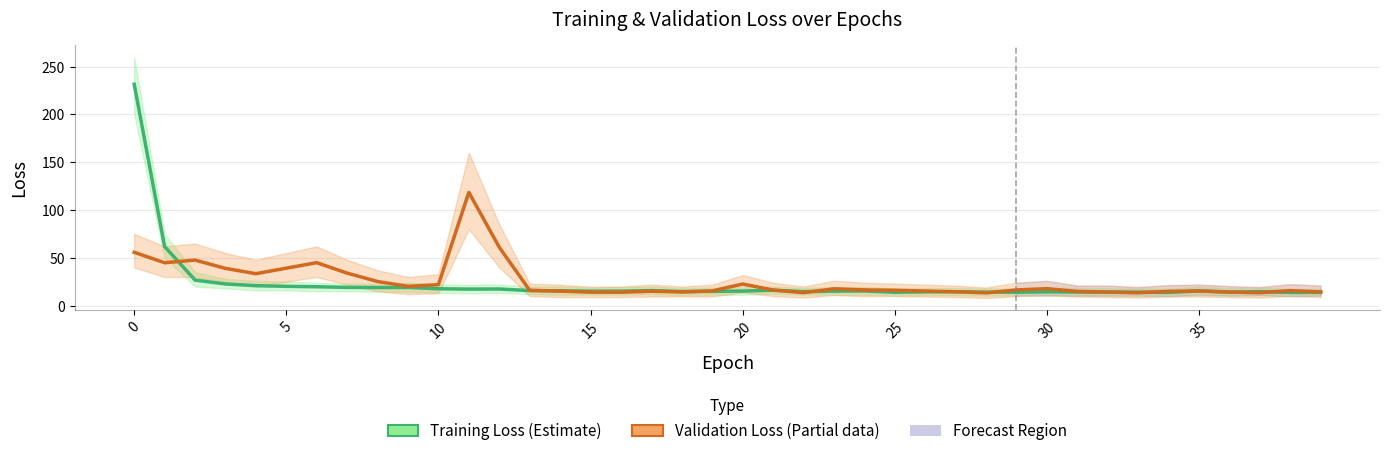

What is the sum of all Validation Loss (Estimate based on partial data) values?

1001.6